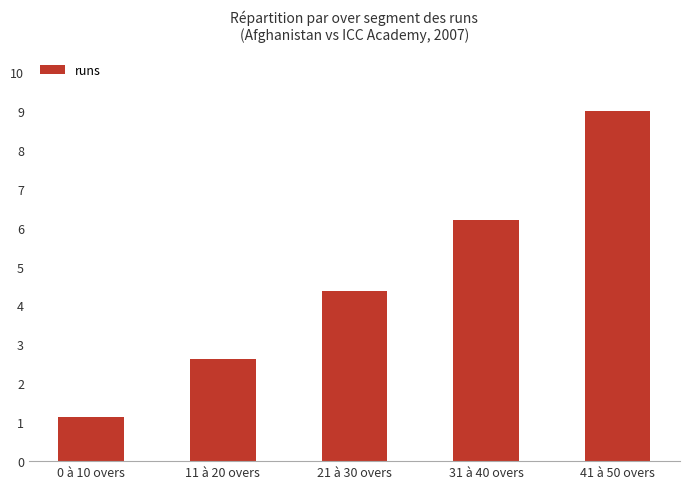

What is the change in value from 0 à 10 overs to 11 à 20 overs?

+1.5